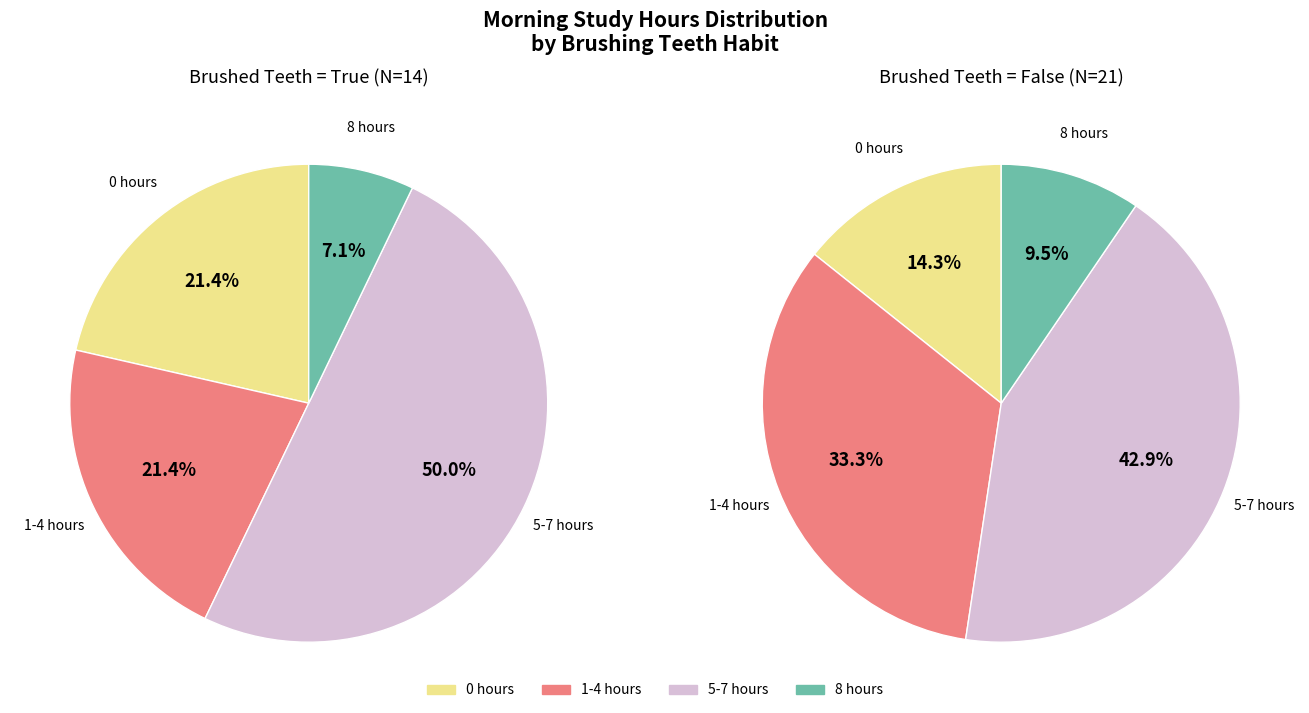

Does any single category account for the majority?

No